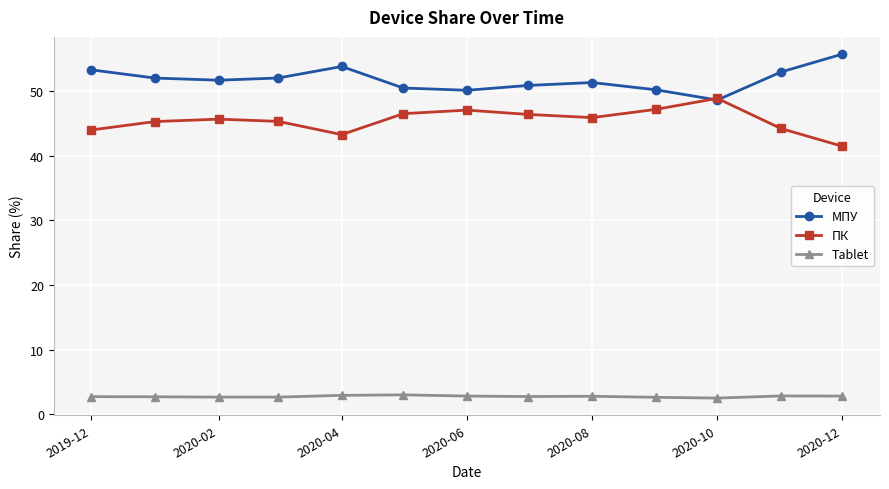

At how many categories does at least one series exceed 21?

13